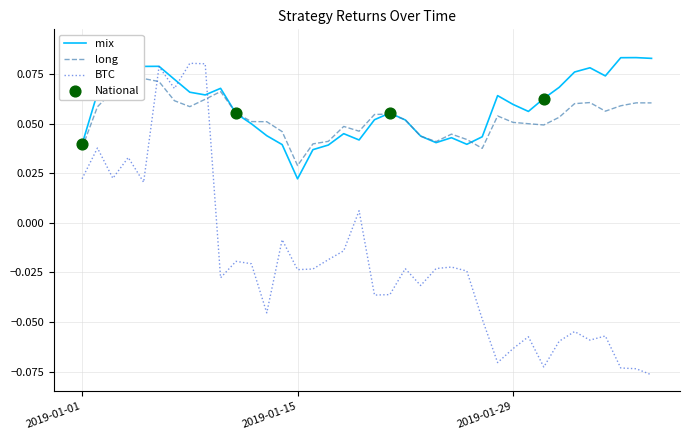

Which series contains the lowest Y value?

BTC